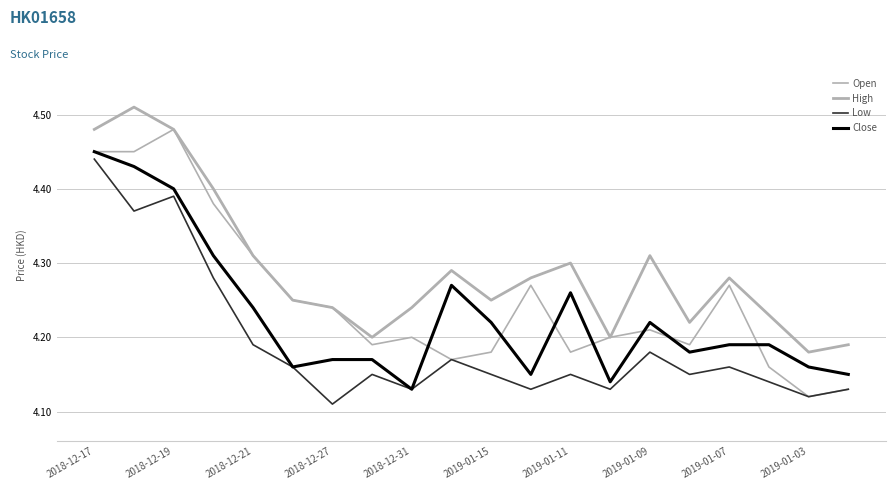

Does the chart have visible grid lines?

Yes